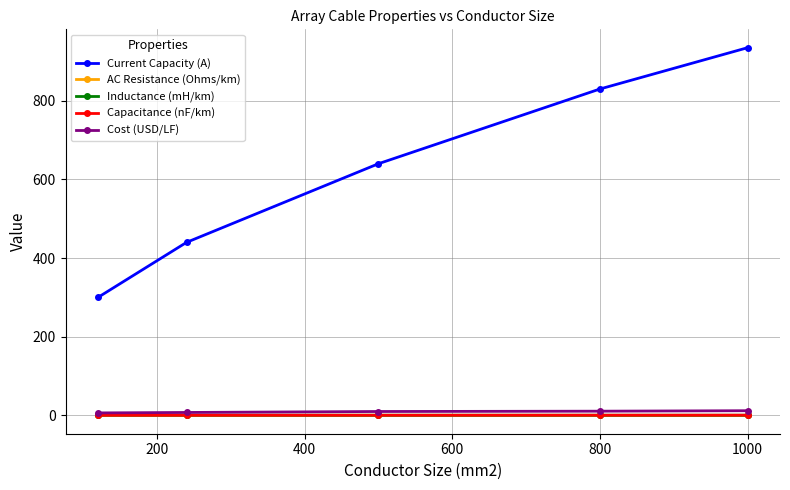

What is the difference between the maximum and minimum values in the Cost (USD/LF) series?

5.6